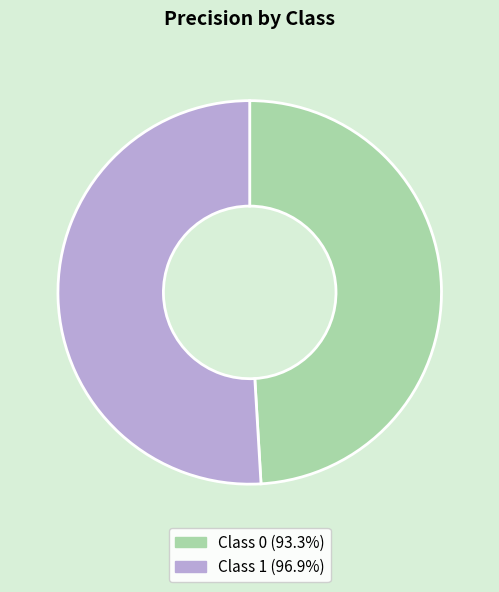

Count the number of slices in the pie.

2